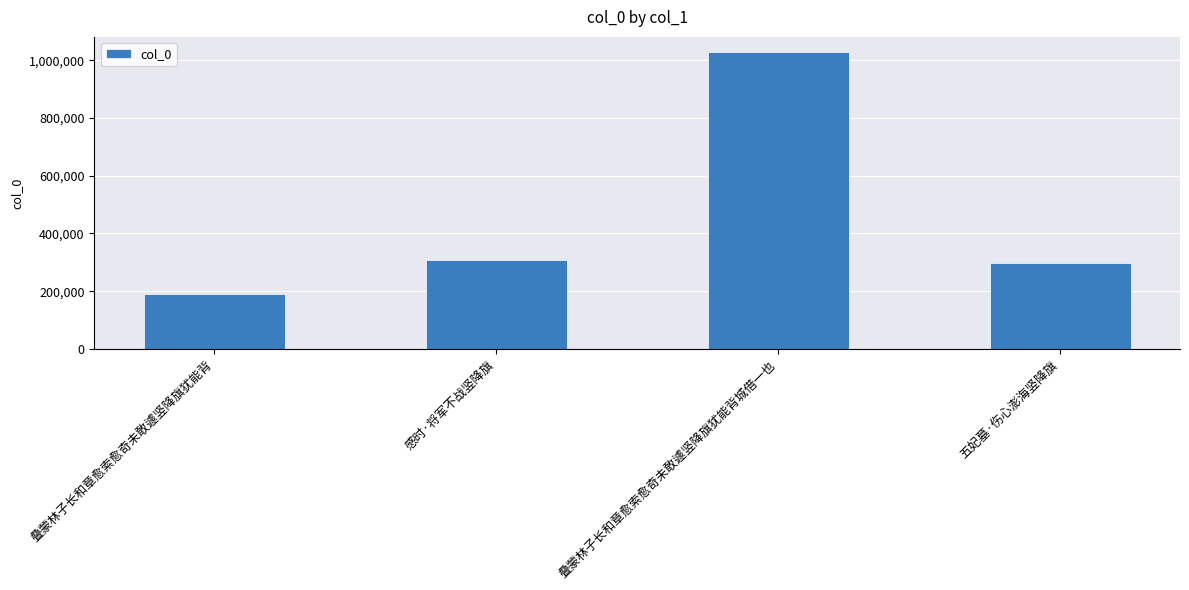

Which label corresponds to the largest value in the chart?

叠蒙林子长和章愈索愈奇未敢遽竖降旗犹能背城借一也